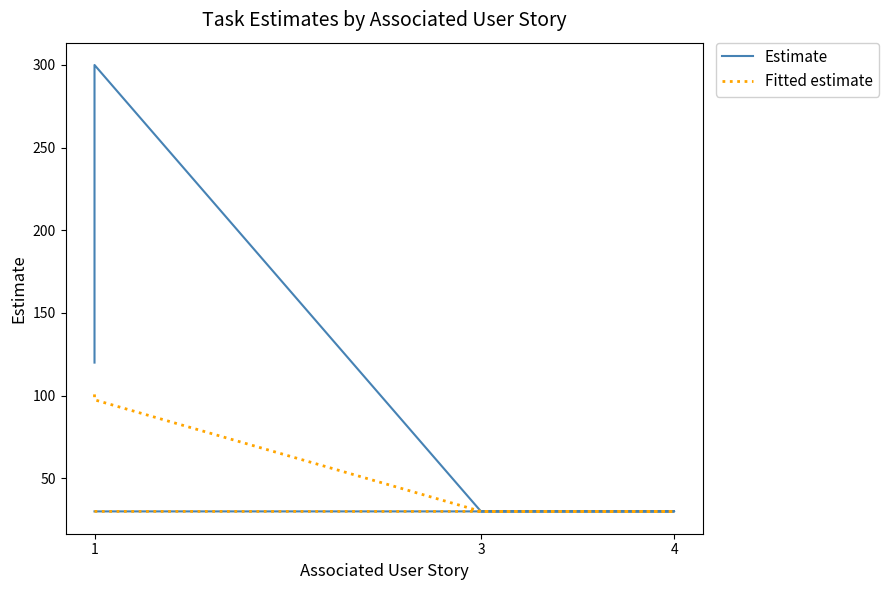

What is the label of the 2nd point from the left?

4